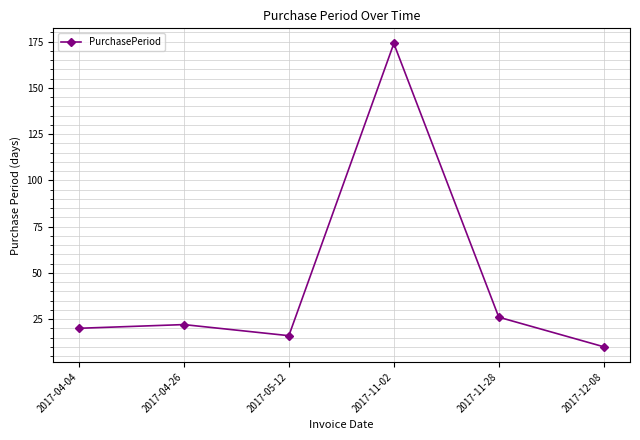

Is it true that the value at 2017-11-02 is 306?

False